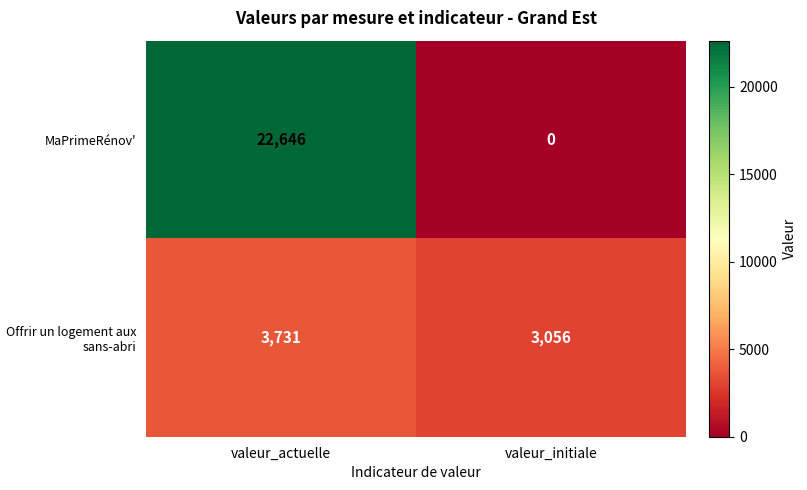

Between valeur_actuelle and valeur_initiale, which series saw the biggest shift?

MaPrimeRénov'